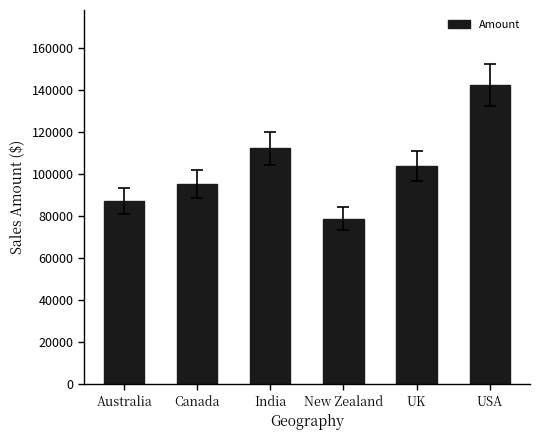

Is it true that the value at USA is 142600?

True